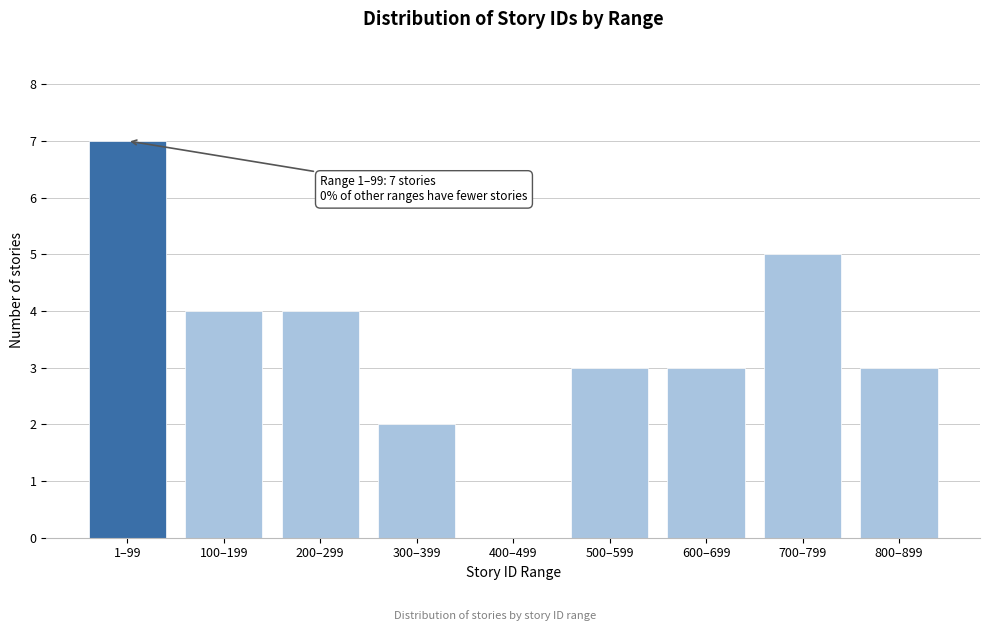

Reading left to right, transcribe all the data shown in this chart.

1–99=7	100–199=4	200–299=4	300–399=2	400–499=0	500–599=3	600–699=3	700–799=5	800–899=3